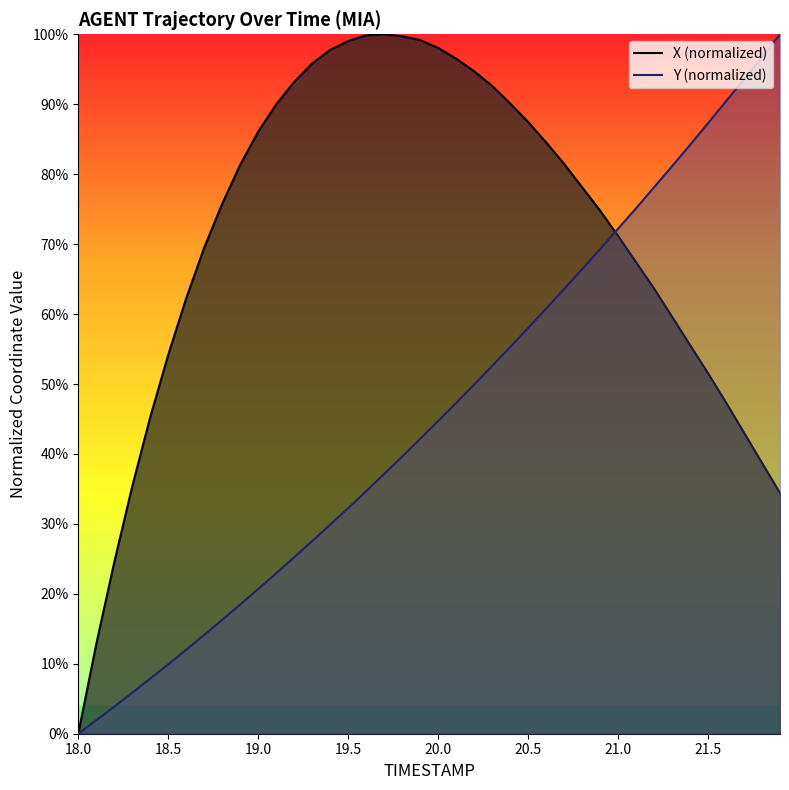

How many times do X (normalized) and Y (normalized) cross each other?

1